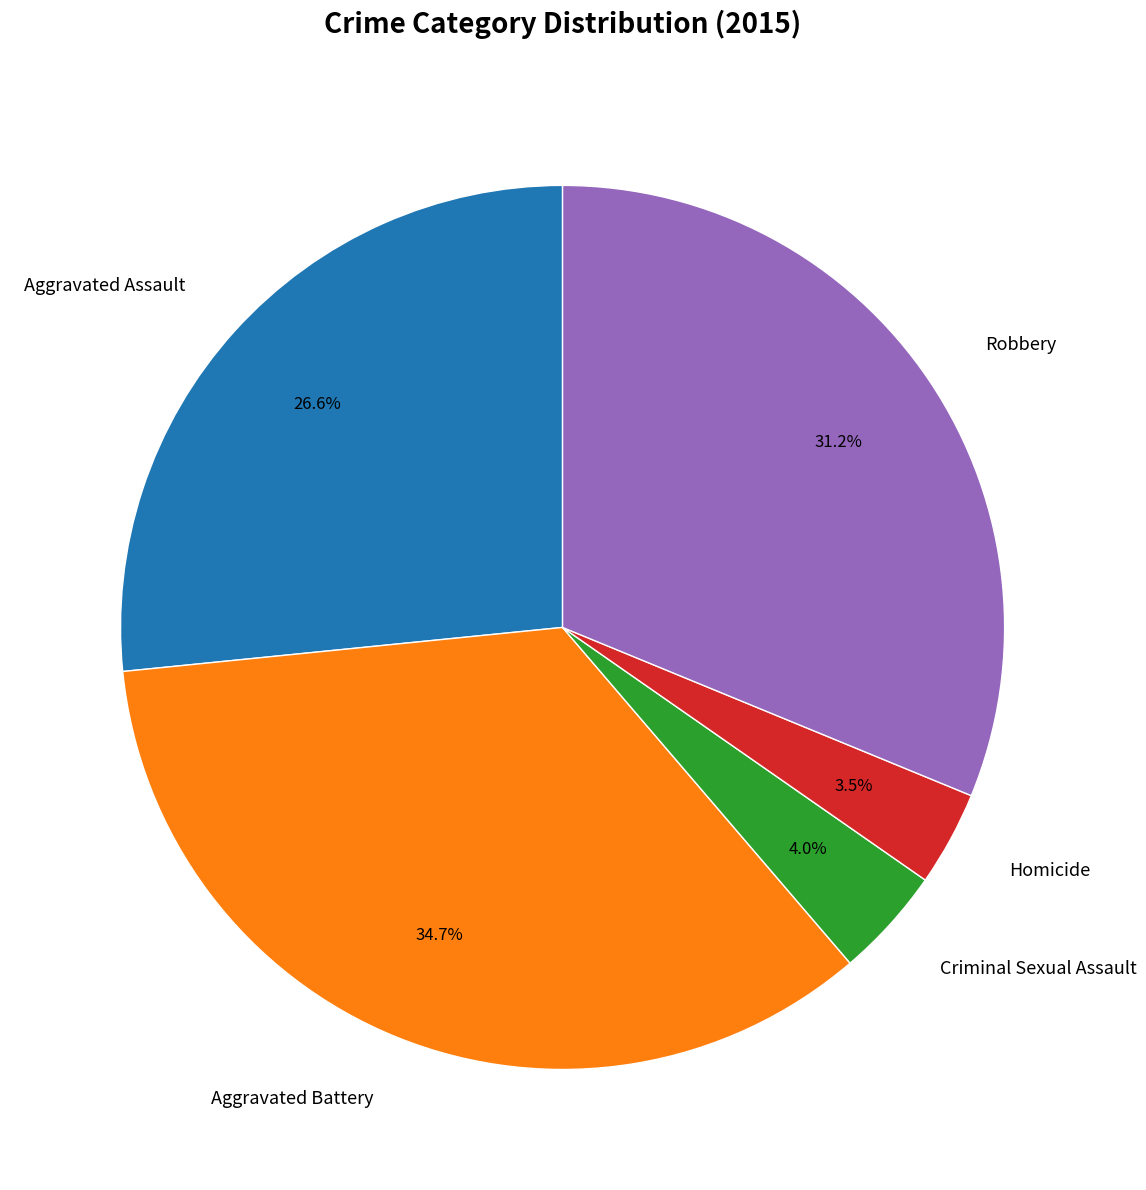

To the nearest percent, what portion does Aggravated Assault represent?

27%